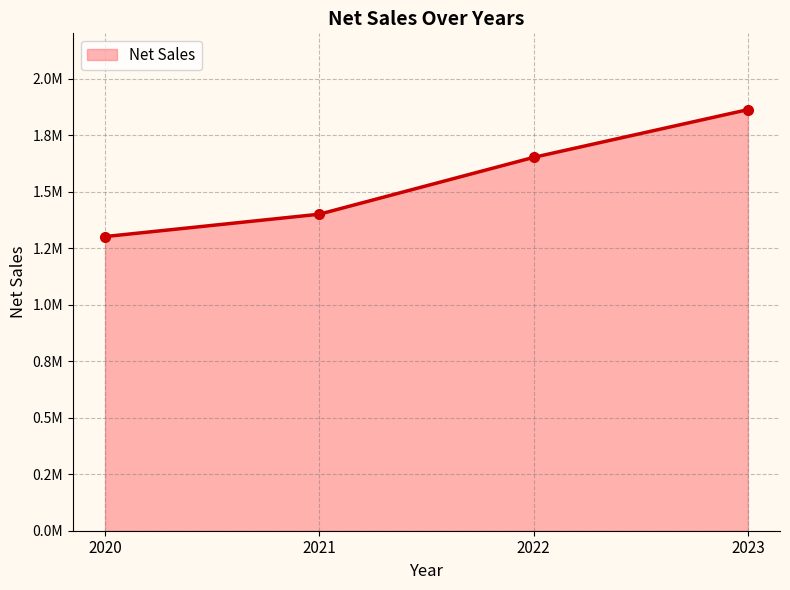

What is the difference between the maximum and minimum values?

561384.5